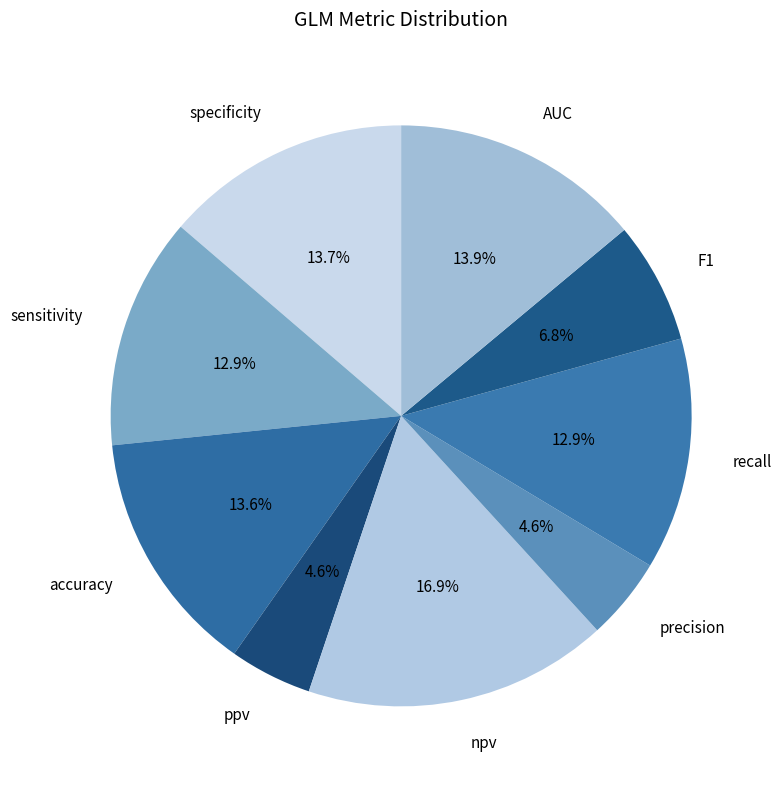

Is there a majority slice in this chart?

No